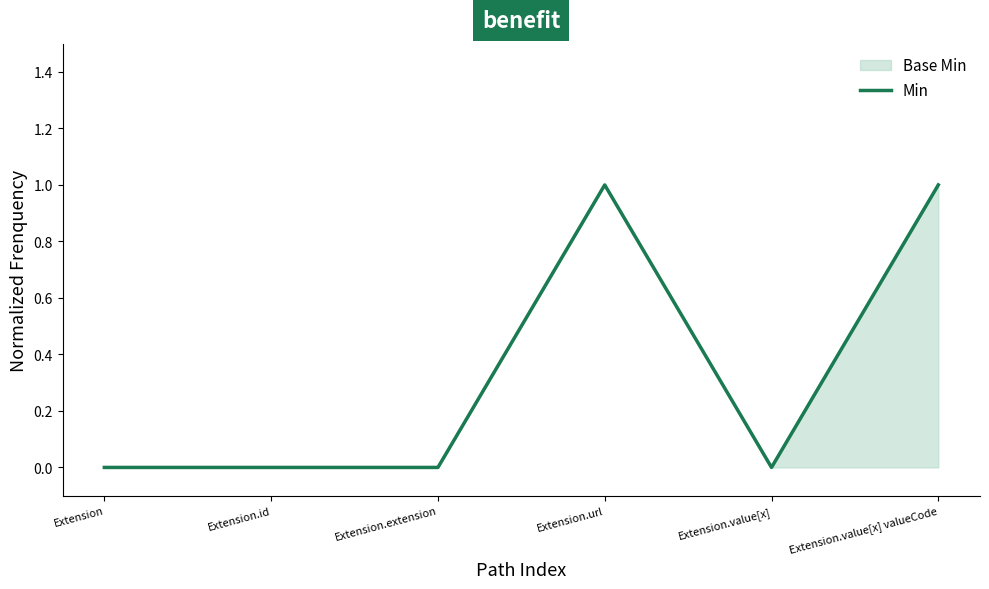

Count the number of categories in the chart.

6